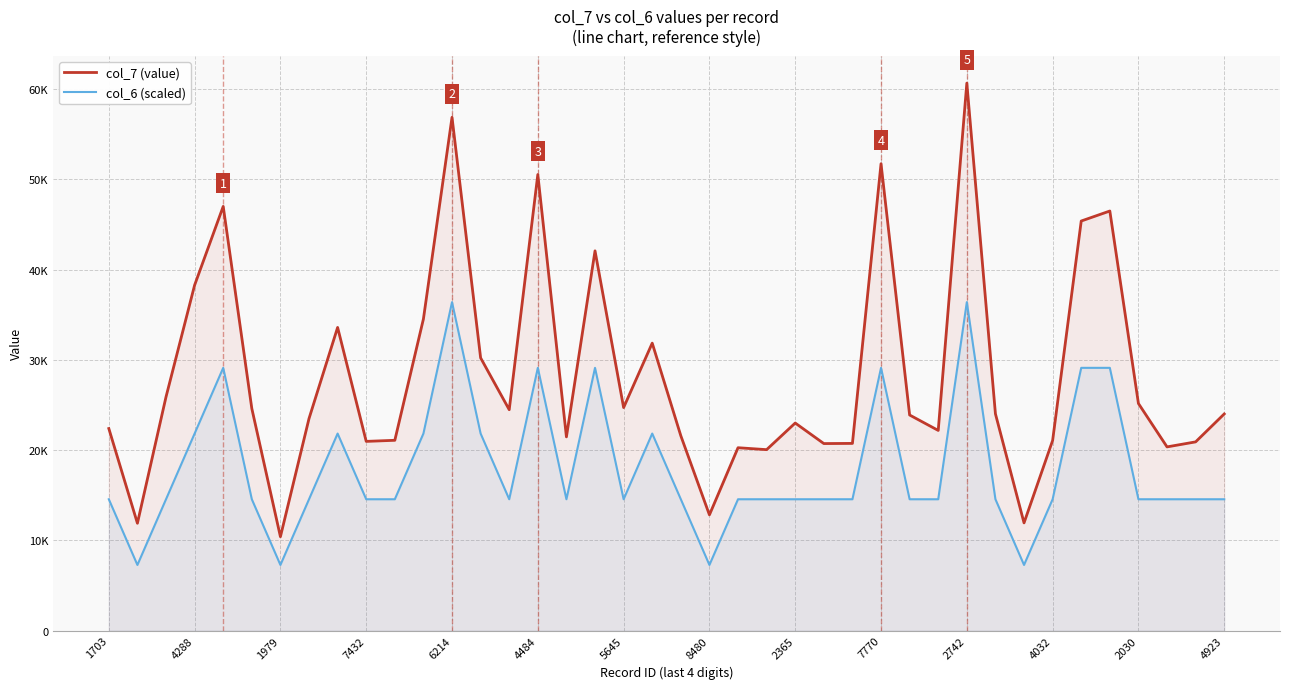

What is the value of the col_7 (value) point at the 39th from the left?

20912